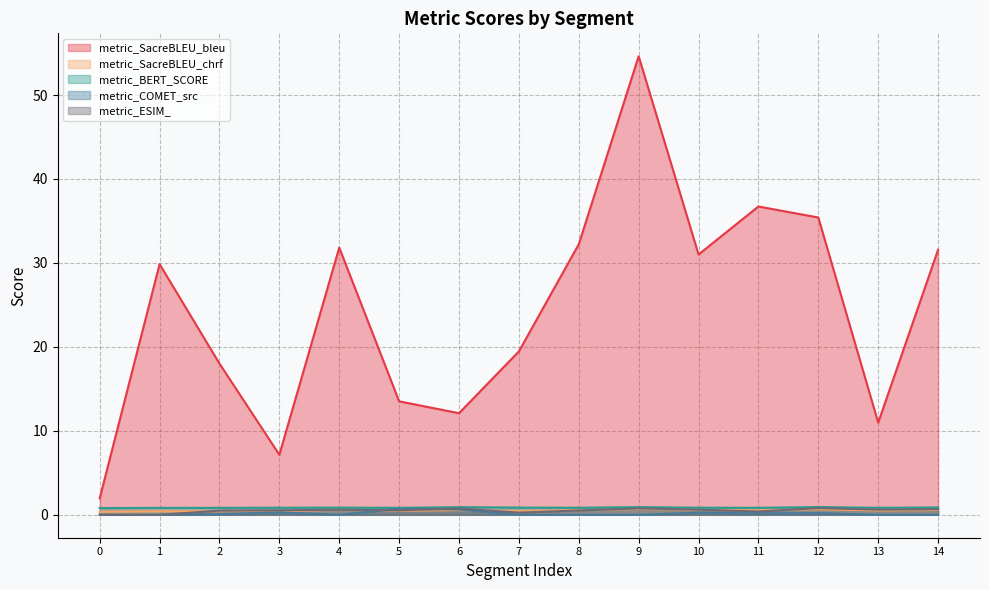

What is the highest value of the metric_SacreBLEU_chrf series?

0.7